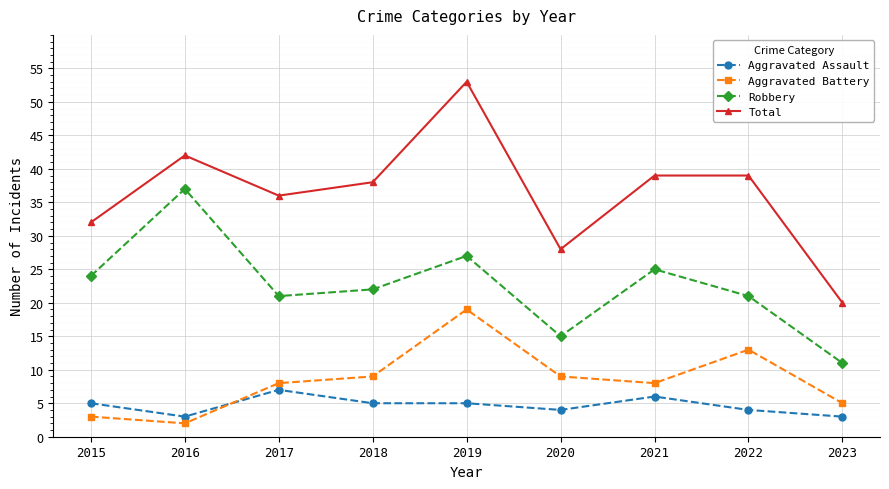

Reading left to right, what are all the values shown in this chart?

Aggravated Assault: 2015=5	2016=3	2017=7	2018=5	2019=5	2020=4	2021=6	2022=4	2023=3
Aggravated Battery: 2015=3	2016=2	2017=8	2018=9	2019=19	2020=9	2021=8	2022=13	2023=5
Robbery: 2015=24	2016=37	2017=21	2018=22	2019=27	2020=15	2021=25	2022=21	2023=11
Total: 2015=32	2016=42	2017=36	2018=38	2019=53	2020=28	2021=39	2022=39	2023=20